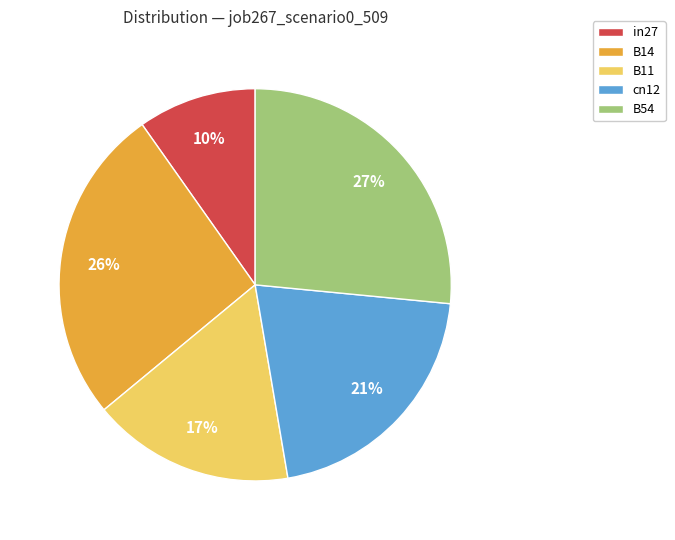

To the nearest percent, what is the average slice percentage?

20%